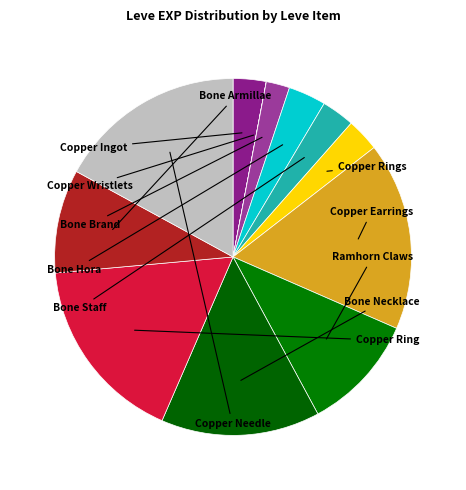

Is there any slice that represents more than half of the pie?

No